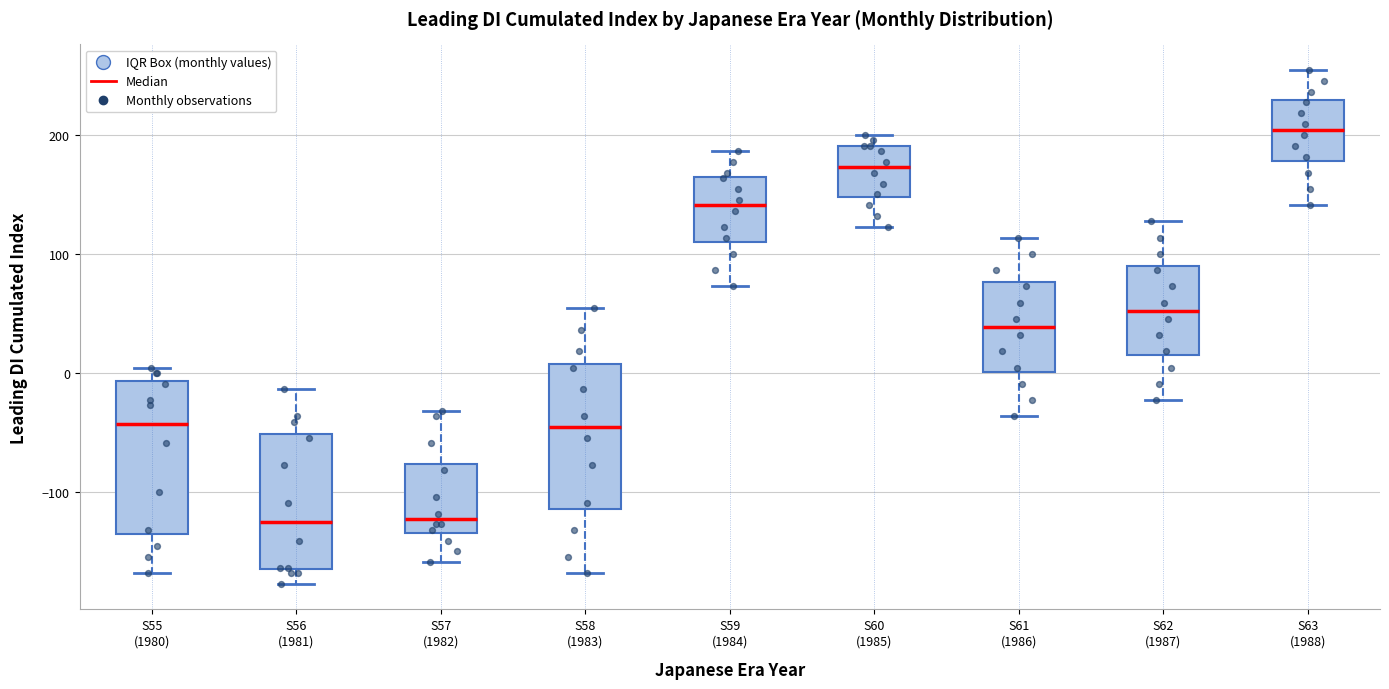

Reading left to right, read every box against the y-axis: the position of its median line, the range the box covers, and the ends of its whiskers. The values are not printed on the chart, so give them approximately, as read against the axis.

S55 (1980): median -40, box -140 to -10, whiskers -170 to 0
S56 (1981): median -120, box -160 to -50, whiskers -180 to -10
S57 (1982): median -120, box -130 to -80, whiskers -160 to -30
S58 (1983): median -50, box -110 to 10, whiskers -170 to 50
S59 (1984): median 140, box 110 to 160, whiskers 70 to 190
S60 (1985): median 170, box 150 to 190, whiskers 120 to 200
S61 (1986): median 40, box 0 to 80, whiskers -40 to 110
S62 (1987): median 50, box 10 to 90, whiskers -20 to 130
S63 (1988): median 200, box 180 to 230, whiskers 140 to 250